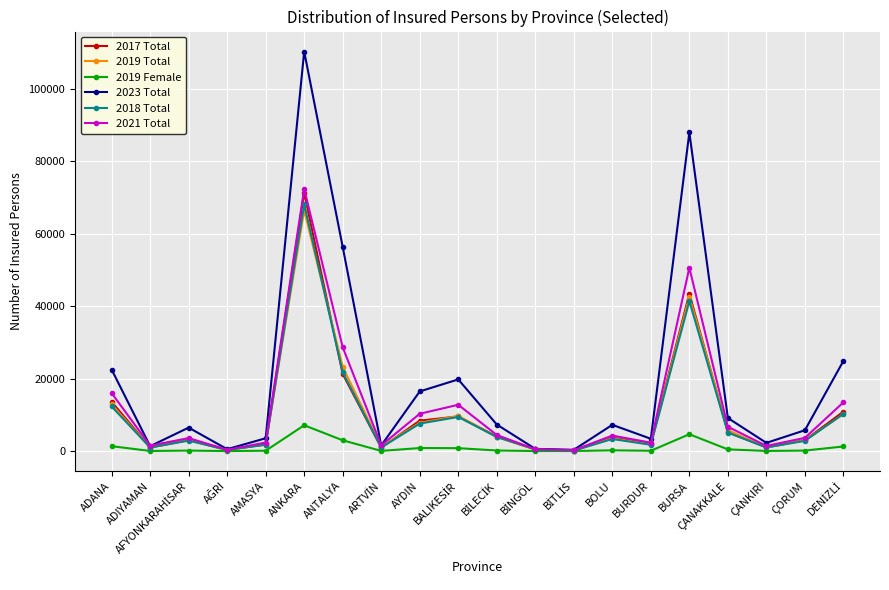

At which category does 2021 Total reach its first local valley?

ADIYAMAN